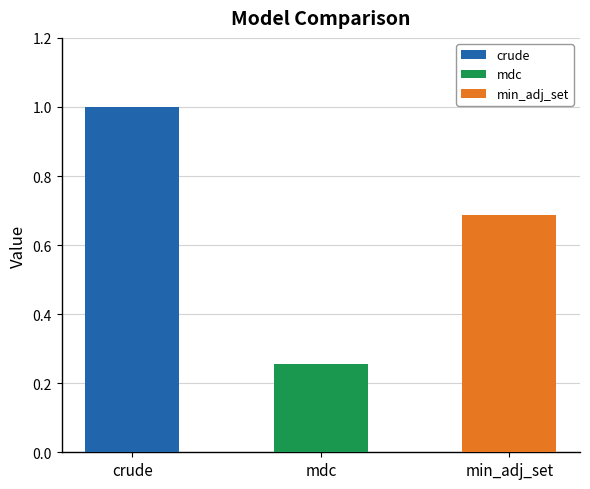

Does the chart contain any negative values?

No